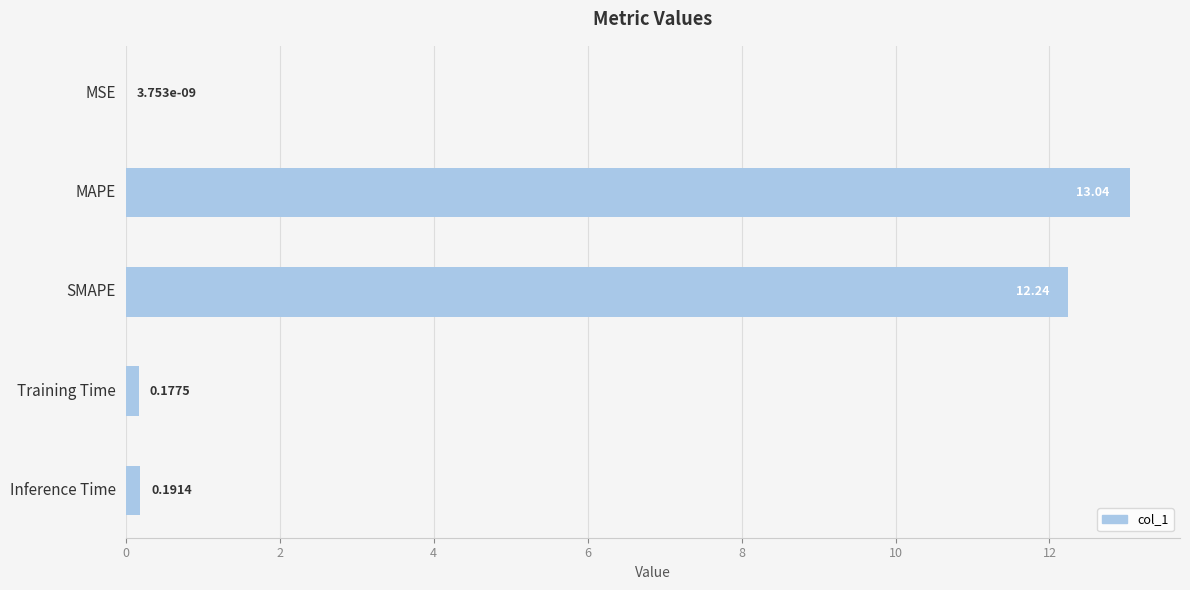

Which has a higher value, Training Time or SMAPE?

SMAPE